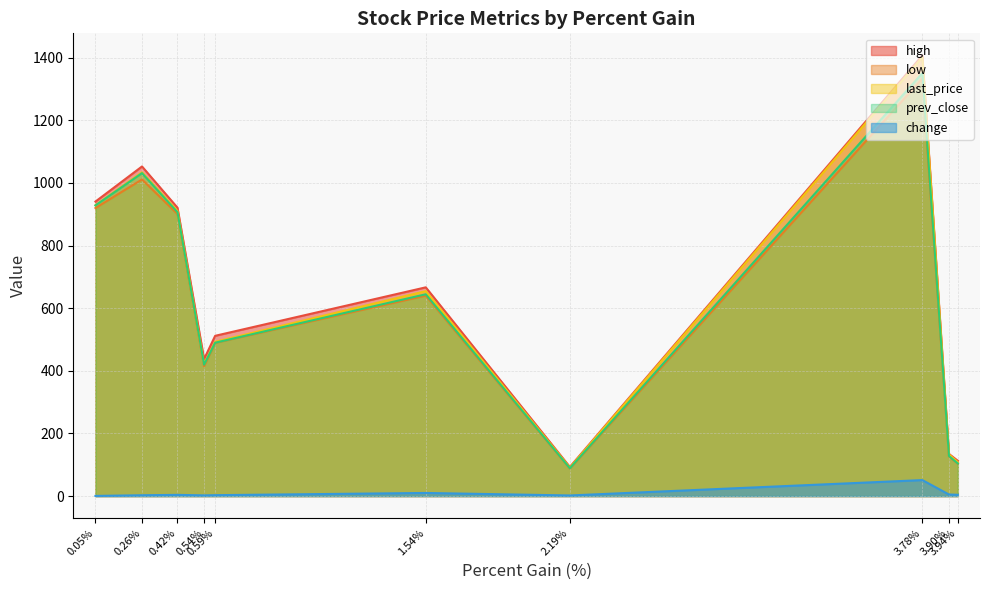

True or false: prev_close has a value of 1710.0 at Tata Steel.

False